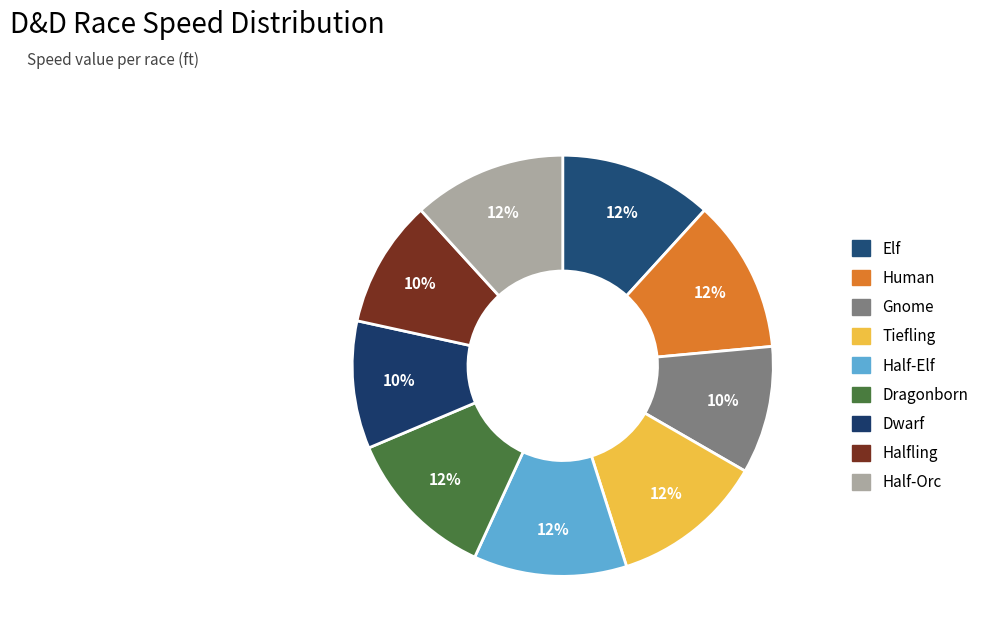

Does any single category account for the majority?

No